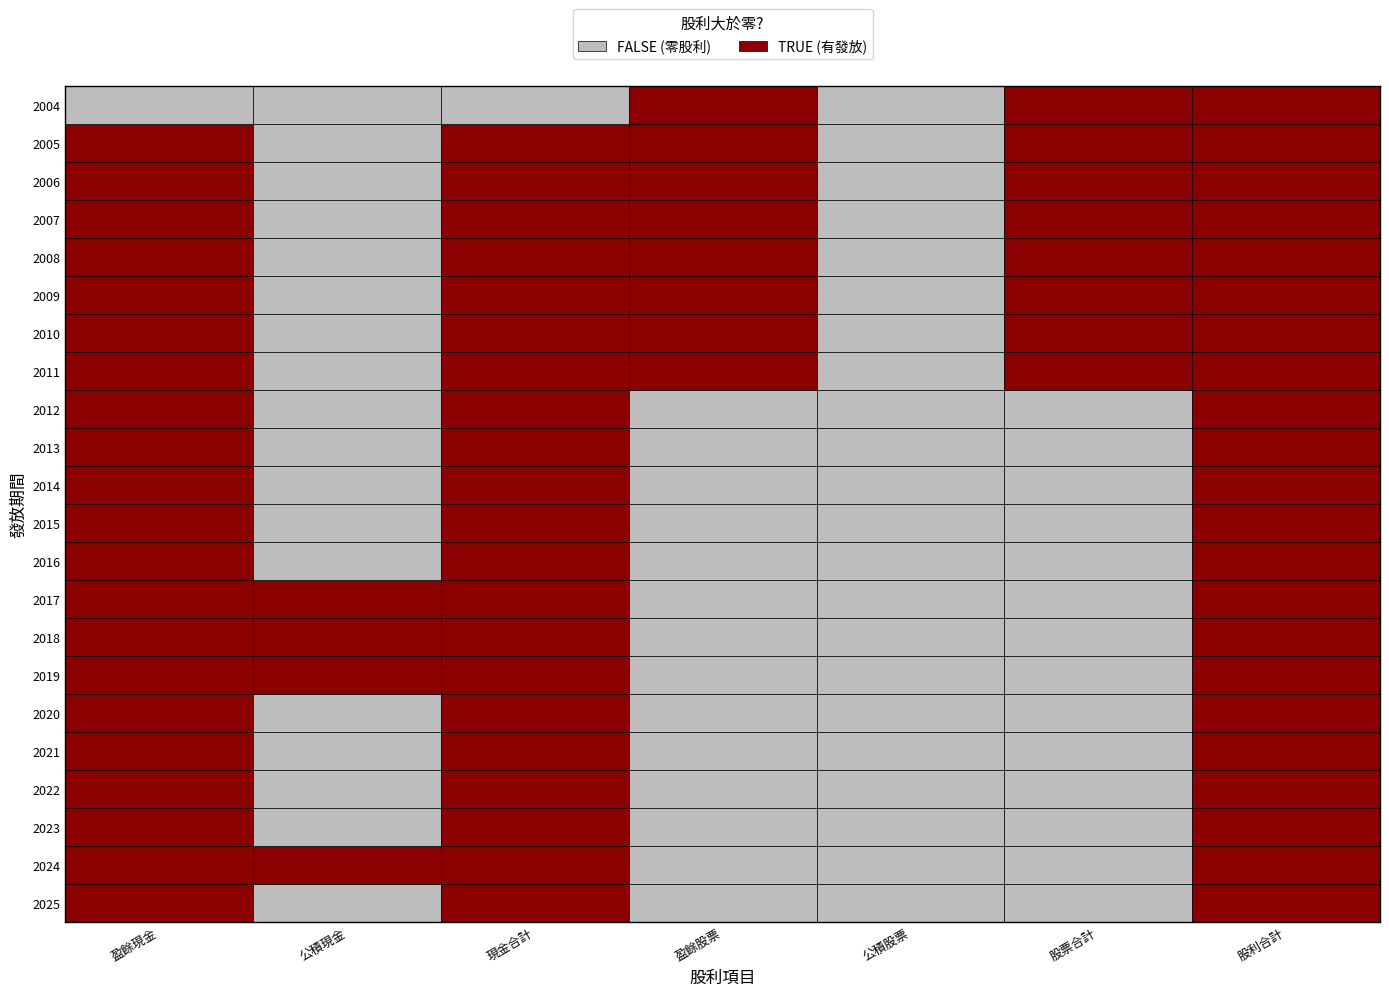

At which category is the sum across all series the highest?

6